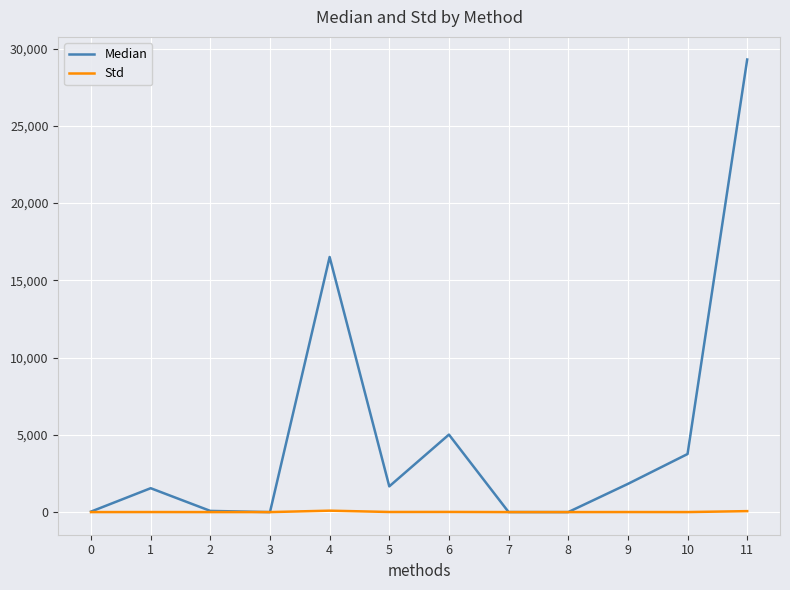

Rank the series at 4 from highest to lowest value.

Median, Std